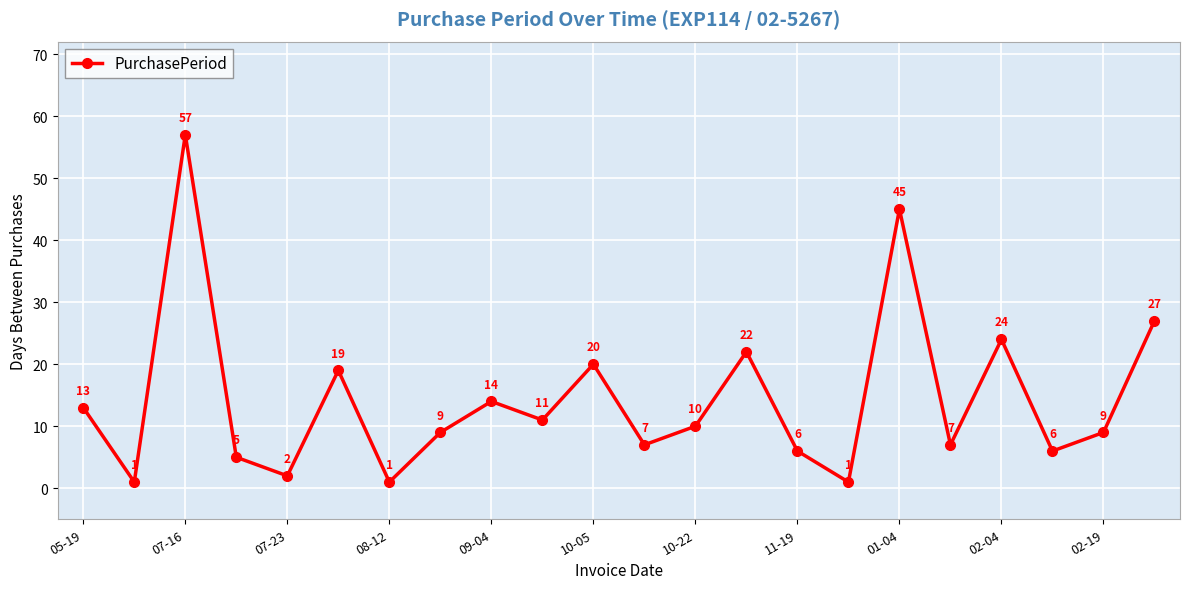

What is the greatest value displayed?

57